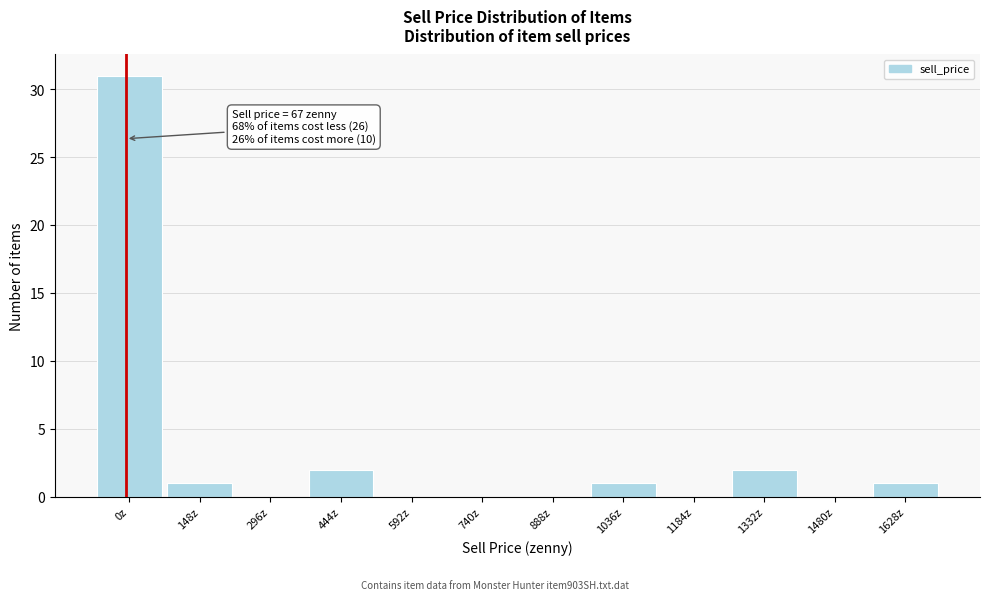

Reading right to left, list all the values displayed in this chart.

1628z=1	1480z=0	1332z=2	1184z=0	1036z=1	888z=0	740z=0	592z=0	444z=2	296z=0	148z=1	0z=31